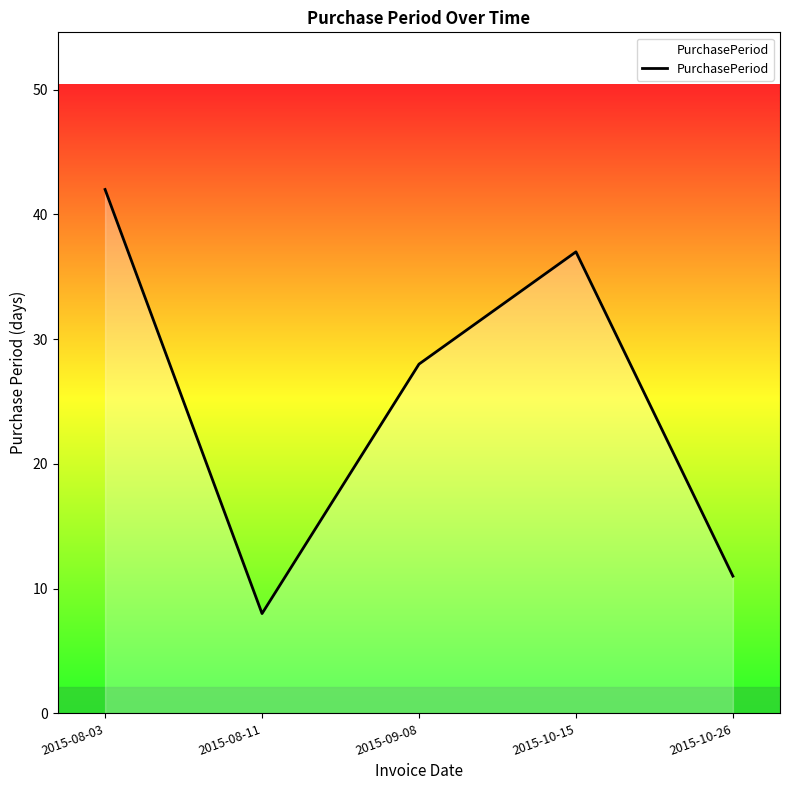

List the labels in order of value, smallest first.

2015-08-11, 2015-10-26, 2015-09-08, 2015-10-15, 2015-08-03